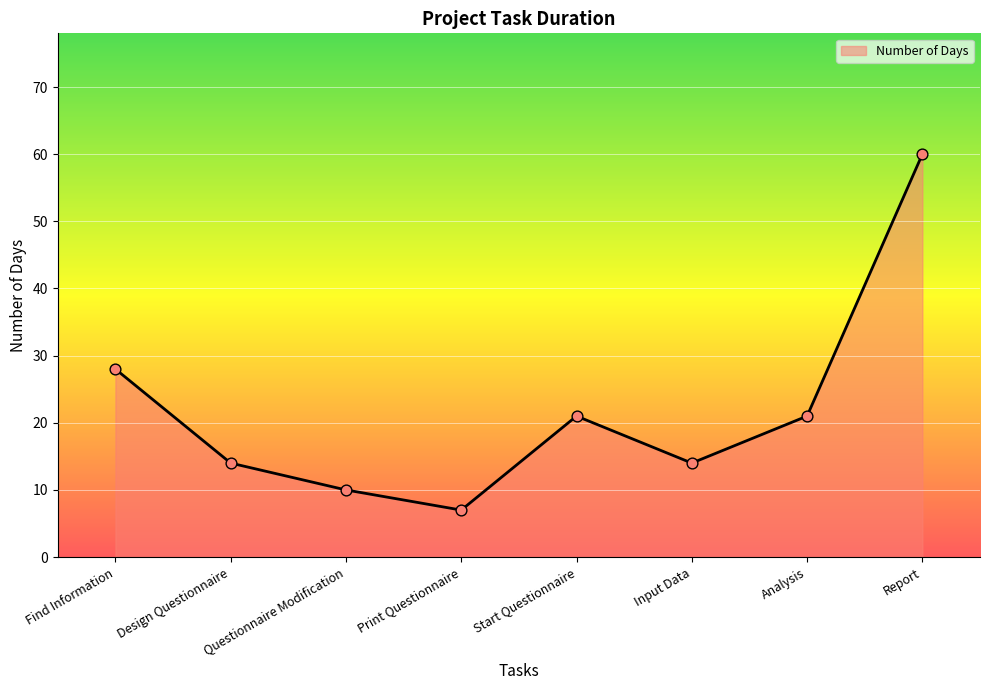

Which has a higher value, Print Questionnaire or Questionnaire Modification?

Questionnaire Modification